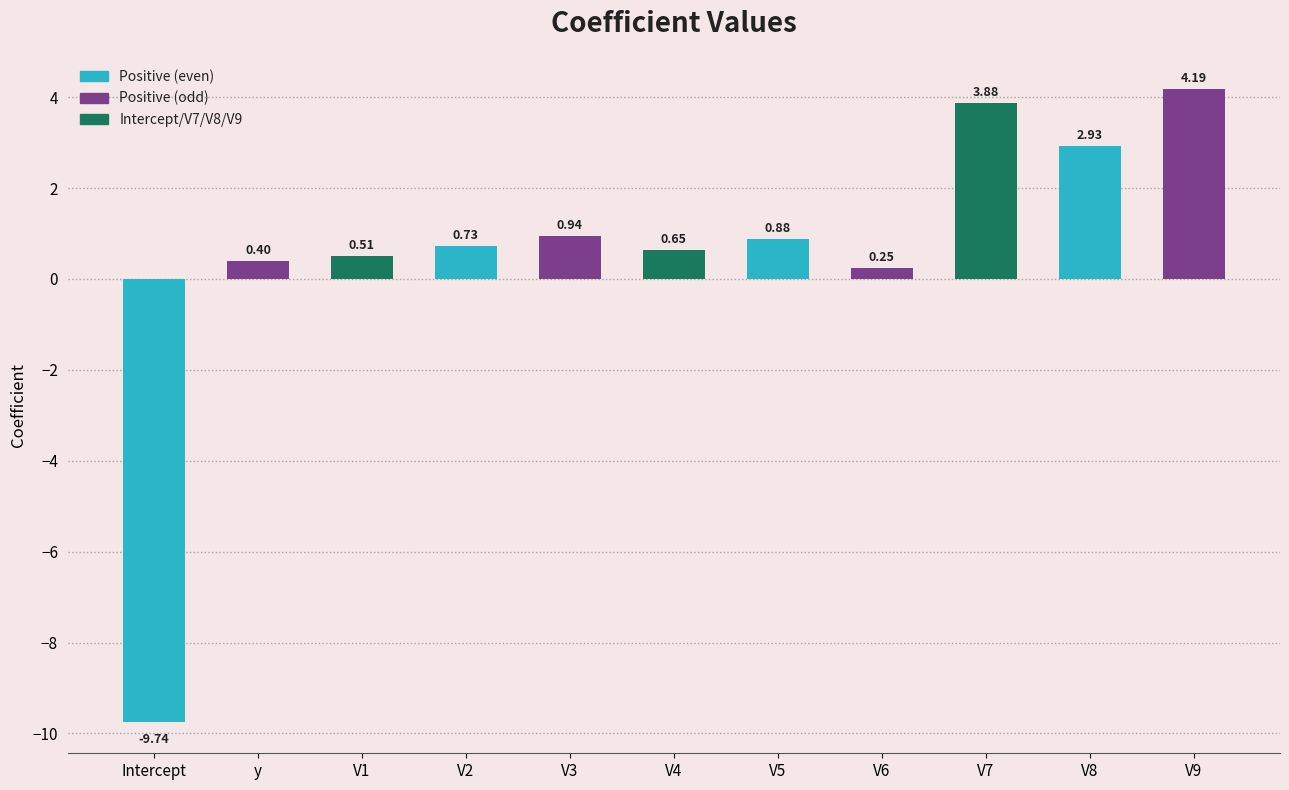

How many negative values are there?

1